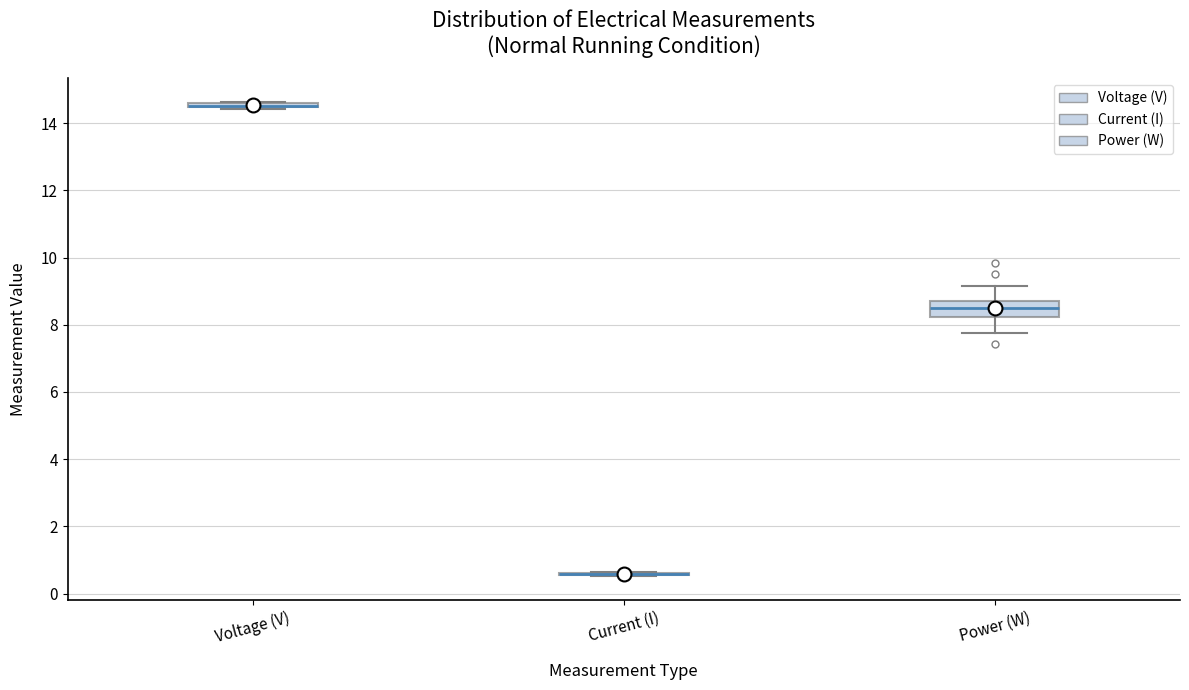

Where does the upper whisker of the box for Power (W) end on the y-axis? The values are not printed on the chart, so give them approximately, as read against the axis.

9.2